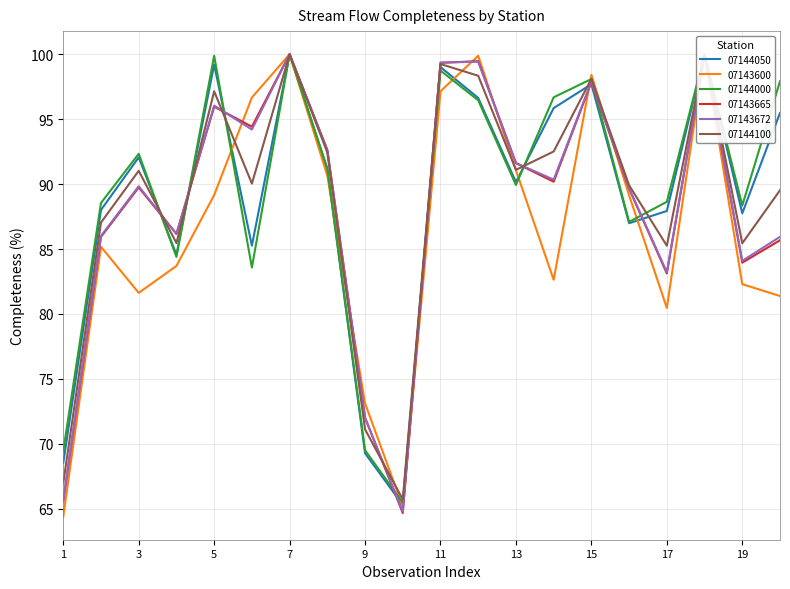

How many values in the 07144000 series exceed 91?

10